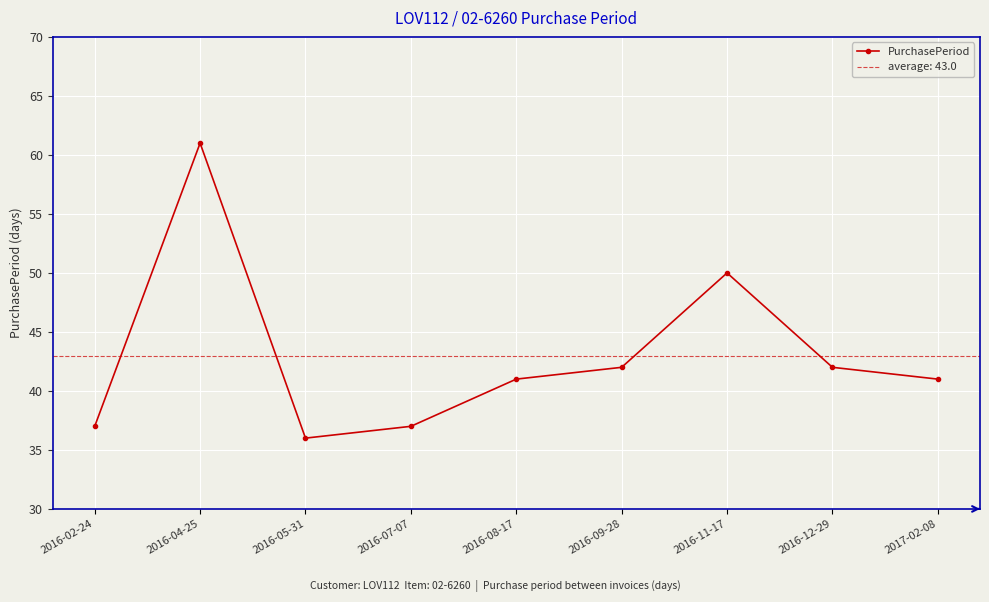

Rank the categories by value from lowest to highest.

2016-05-31, 2016-02-24, 2016-07-07, 2016-08-17, 2017-02-08, 2016-09-28, 2016-12-29, 2016-11-17, 2016-04-25